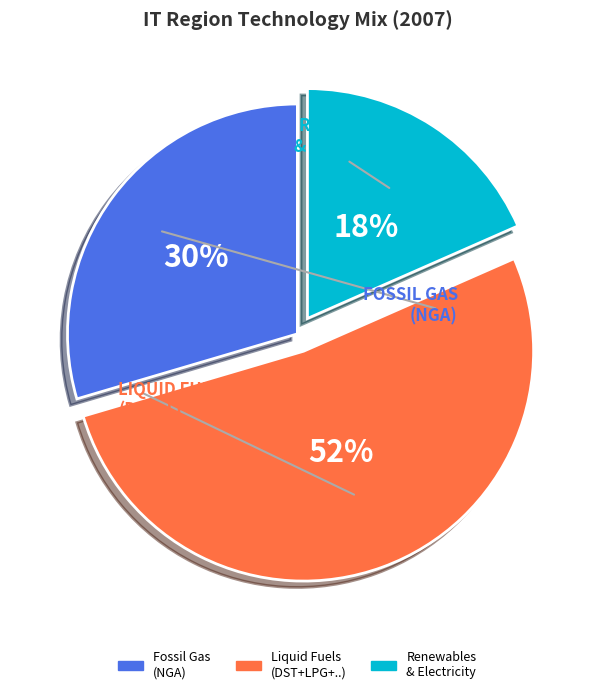

Is there a majority slice in this chart?

Yes